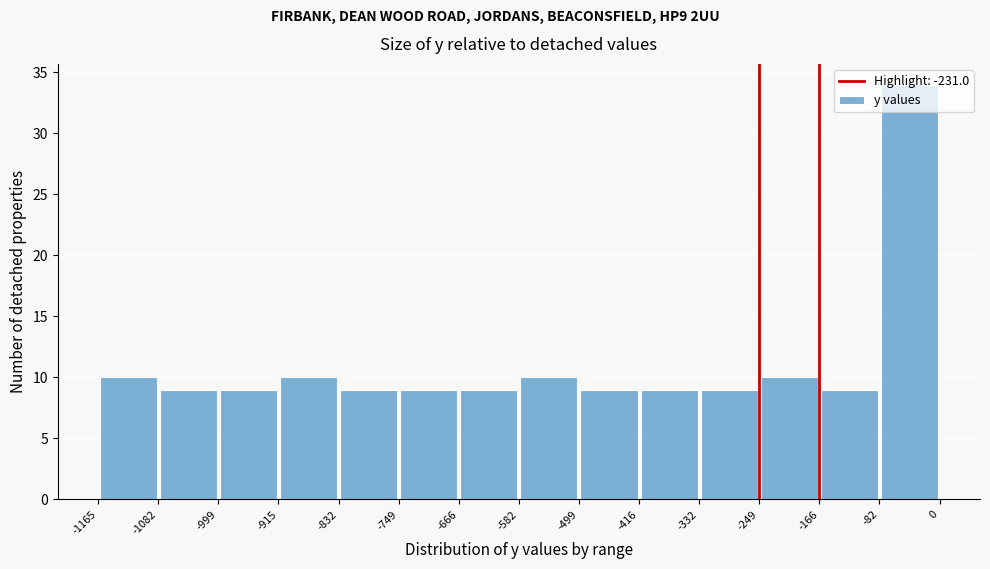

Reading left to right, transcribe this chart: for each bar, give the range it covers on the x-axis and its height. The values are not printed on the chart, so give them approximately, as read against the axis.

-1165 to -1082: 10
-1082 to -999: 9
-999 to -915: 9
-915 to -832: 10
-832 to -749: 9
-749 to -666: 9
-666 to -582: 9
-582 to -499: 10
-499 to -416: 9
-416 to -332: 9
-332 to -249: 9
-249 to -166: 10
-166 to -82: 9
-82 to 0: 34